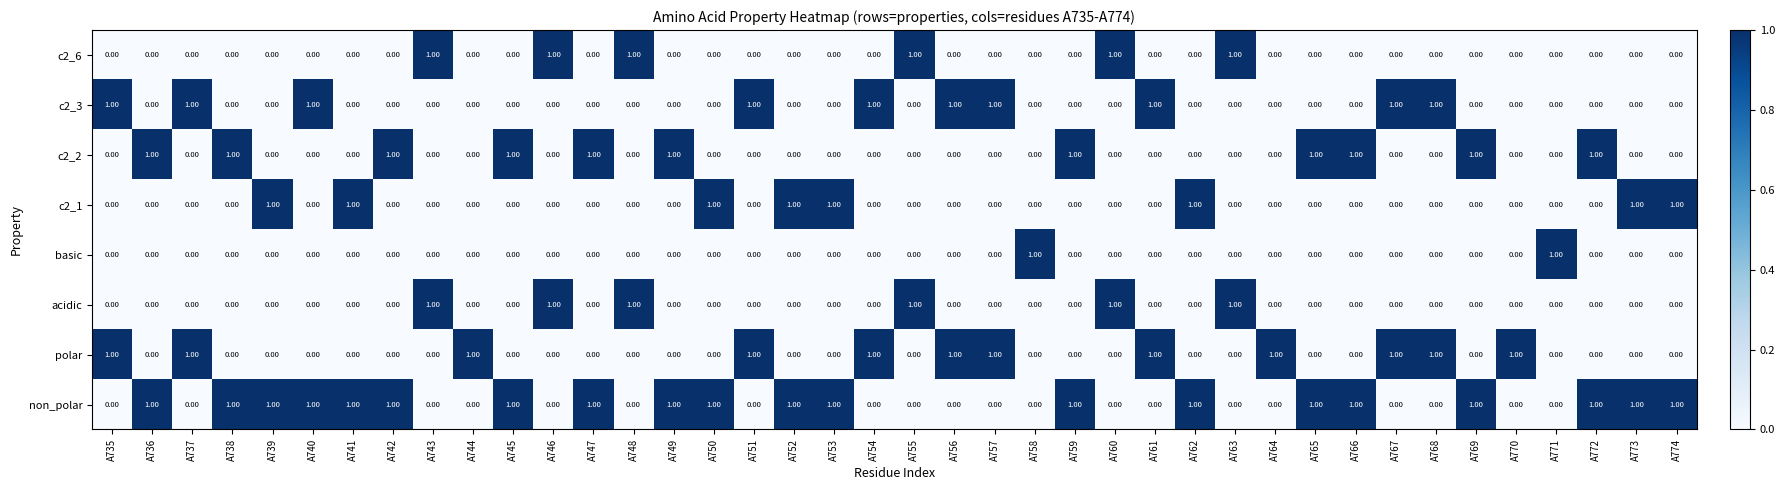

How many distinct data groups are displayed?

8